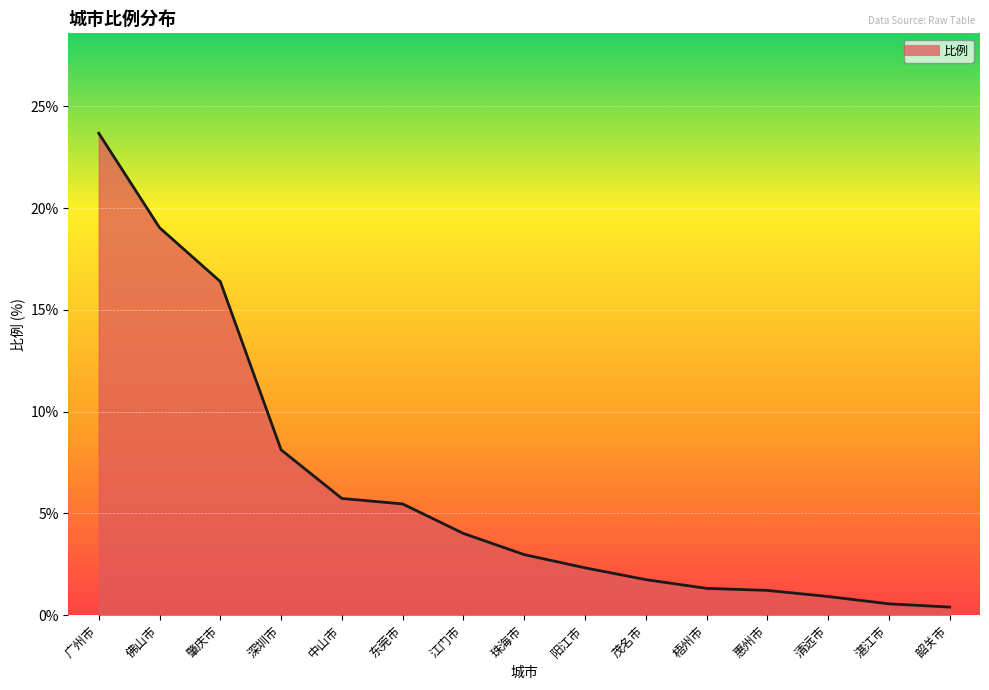

Which has a higher value, 珠海市 or 清远市?

珠海市